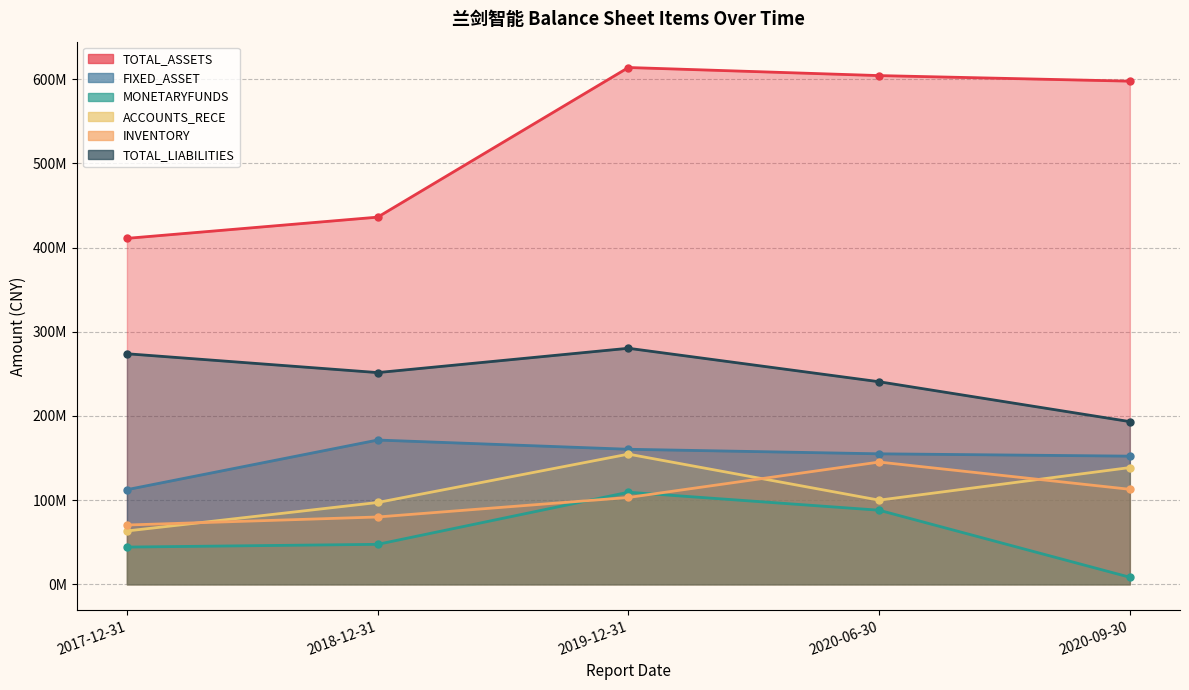

What is the difference between the INVENTORY values at 2017-12-31 and 2018-12-31?

9541743.5